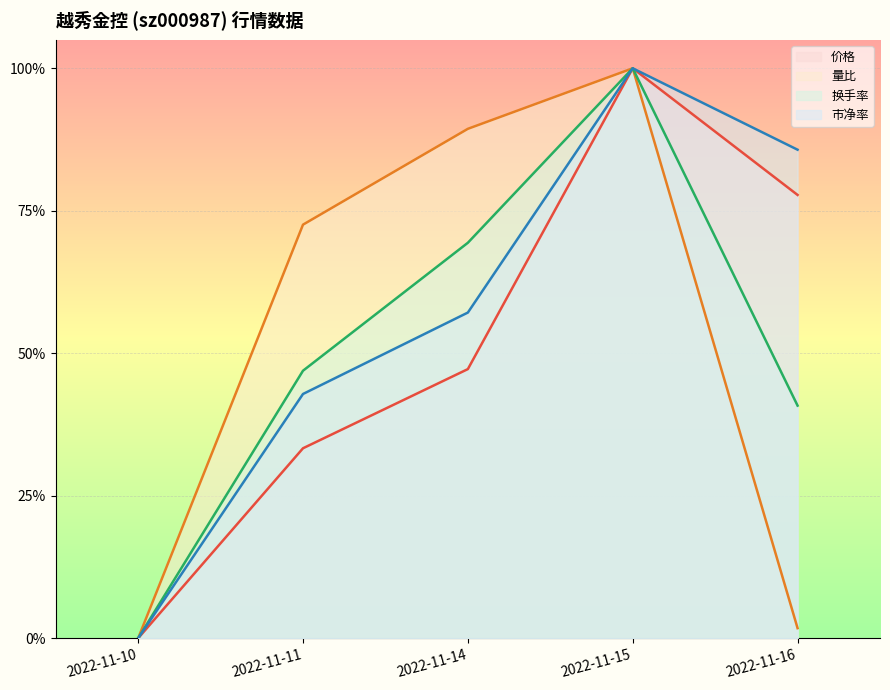

At 2022-11-10, list the series in order from largest to smallest.

价格, 量比, 换手率, 市净率